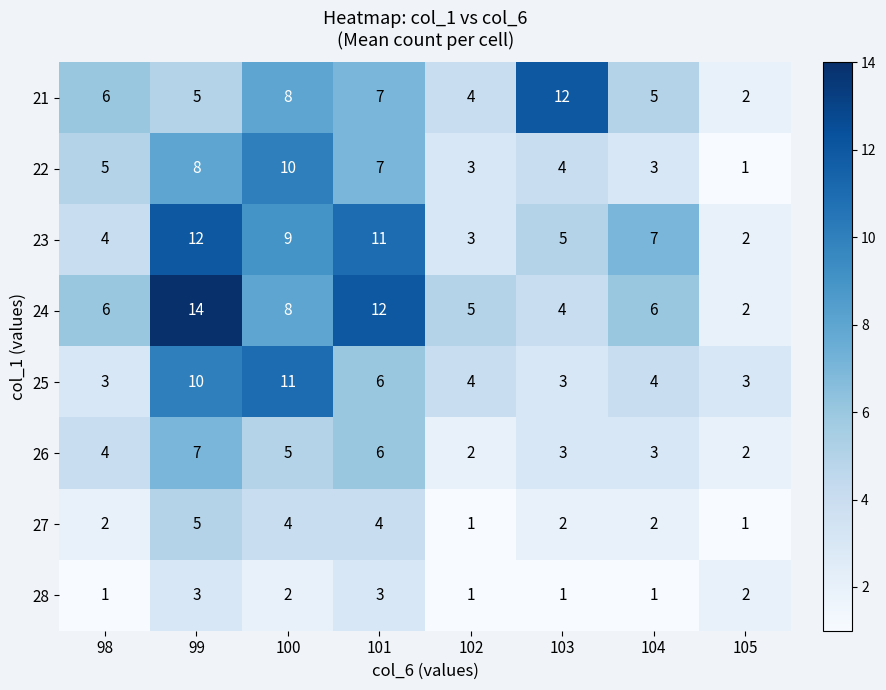

The value of 27 at 103 is 1. True or false?

False